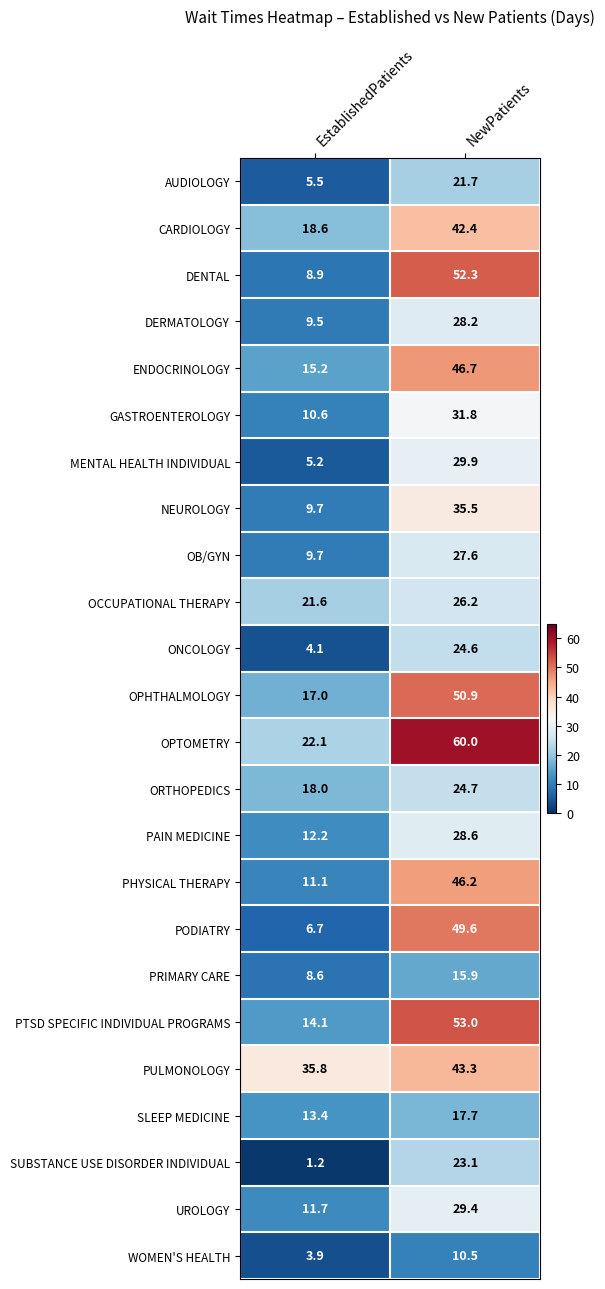

List the labels in order of WOMEN'S HEALTH value, smallest first.

EstablishedPatients, NewPatients